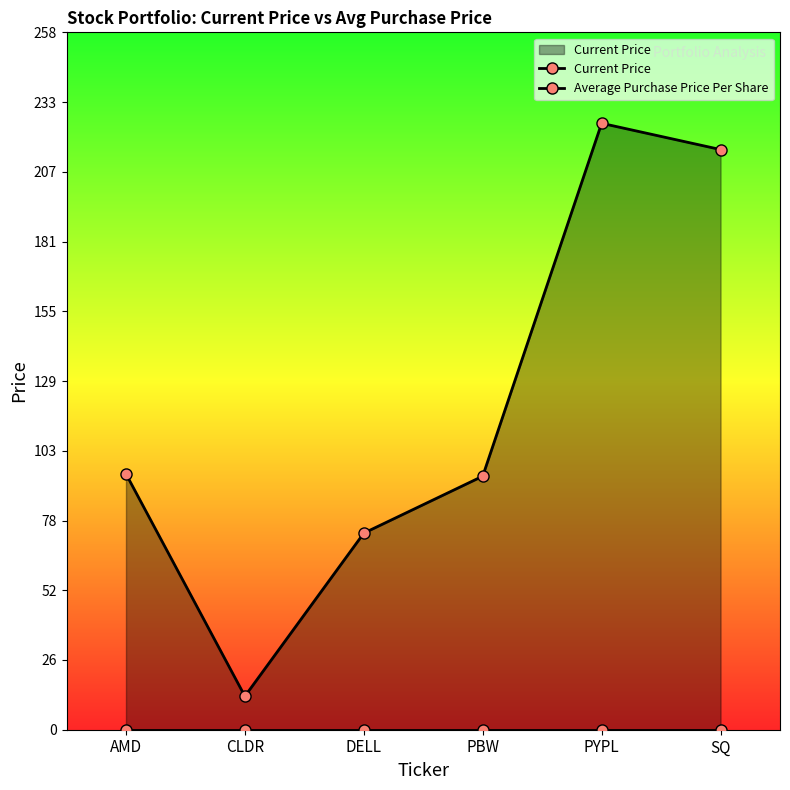

List the series in order of their overall mean, lowest first.

Average Purchase Price Per Share, Current Price